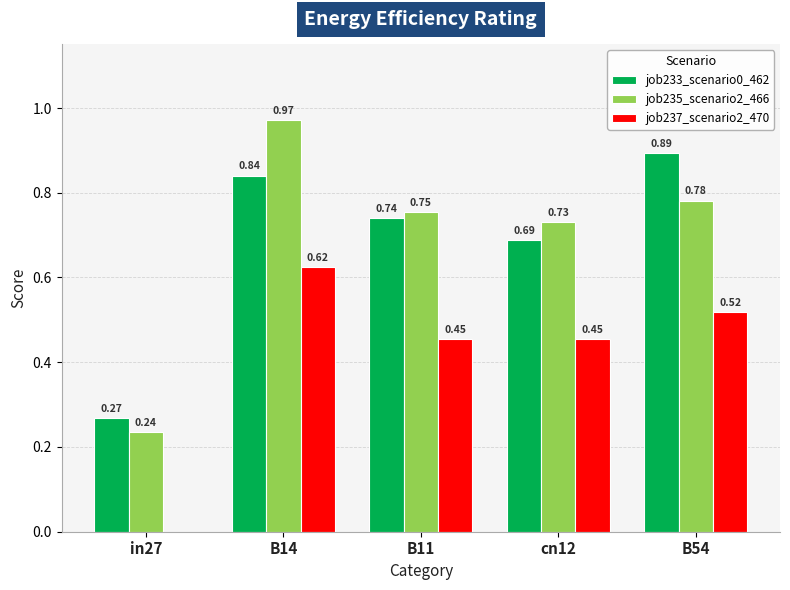

Count the number of categories in the chart.

5